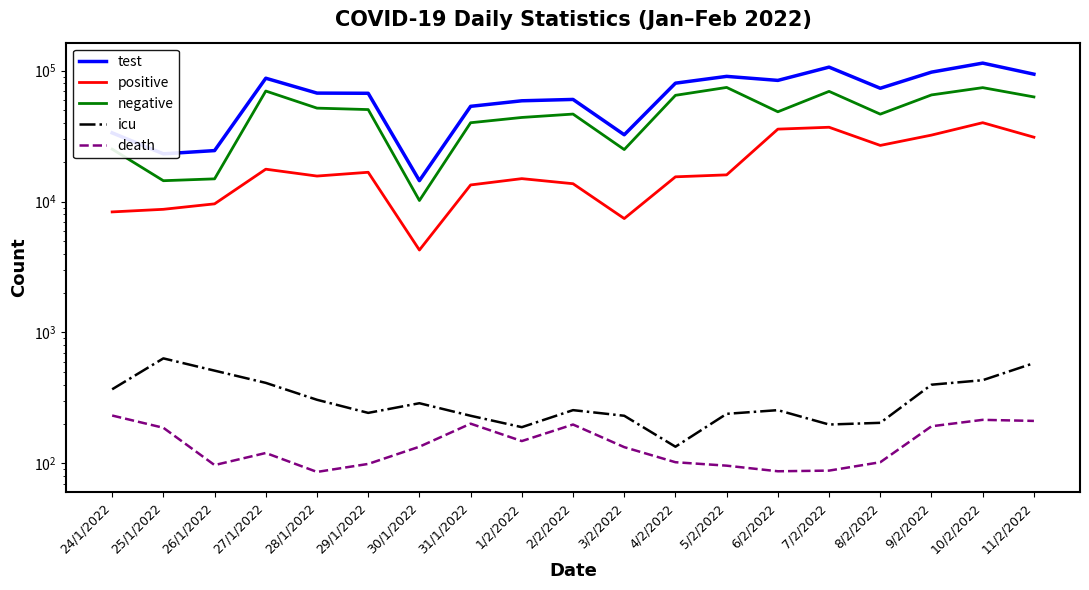

What is the total value across all series at 25/1/2022?

47173